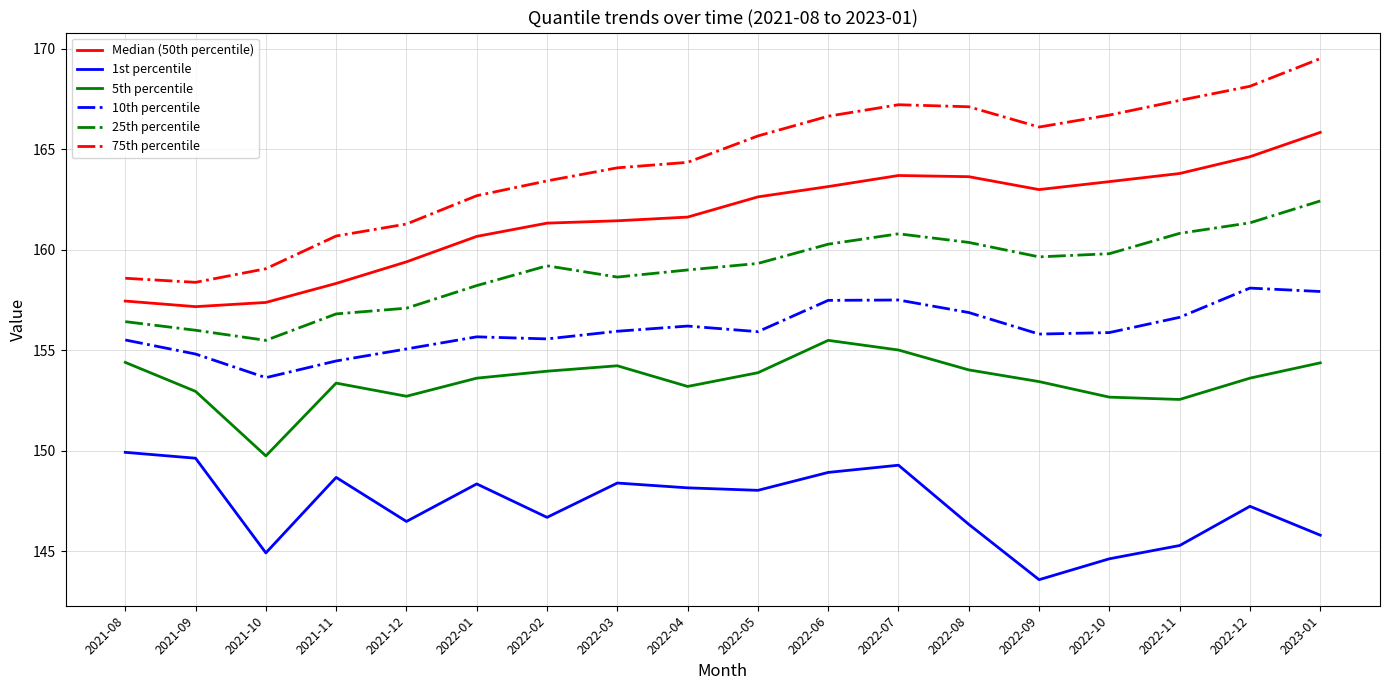

The 1st percentile series shows 205.3 at 2022-07. True or false?

False